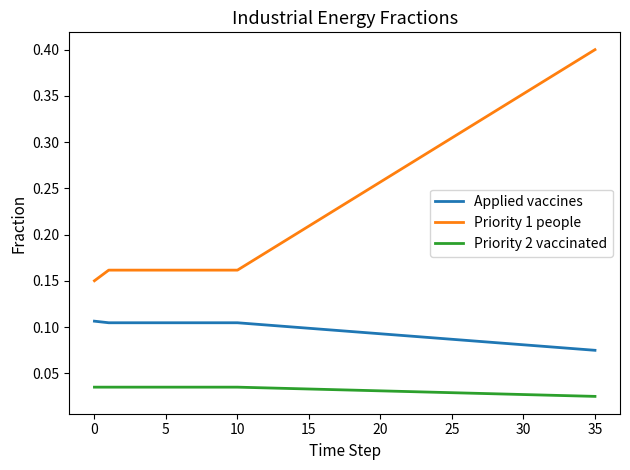

Which series has the largest total across all categories?

Priority 1 people